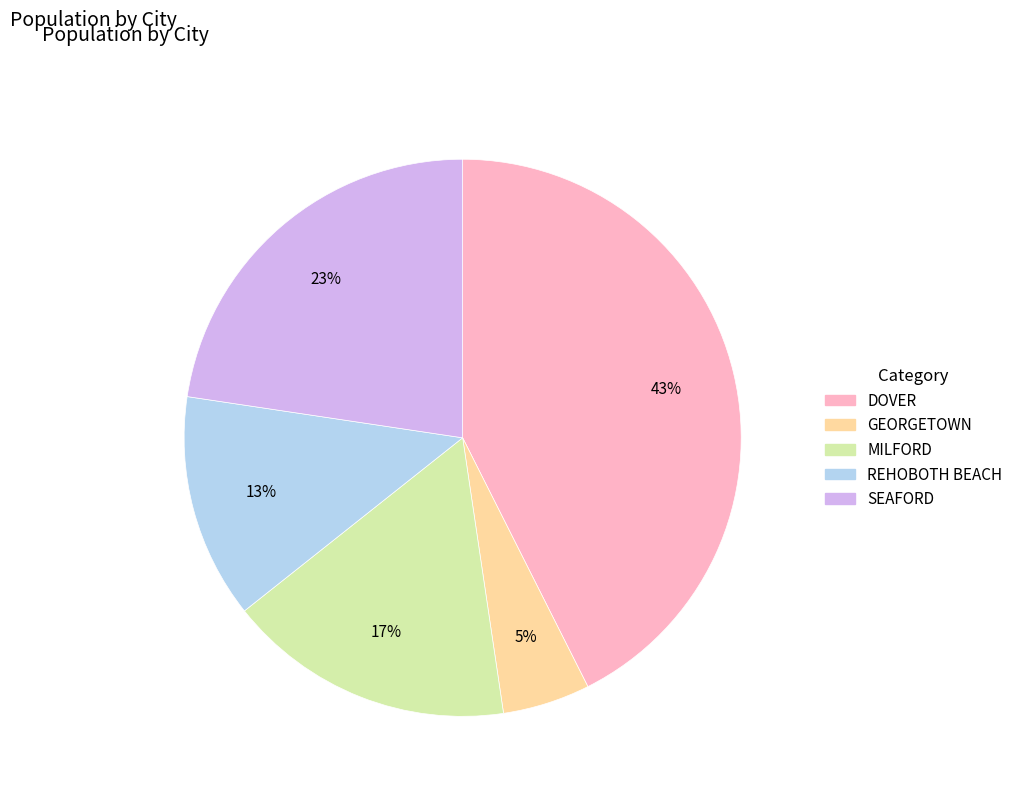

What is the largest slice in the pie chart?

DOVER